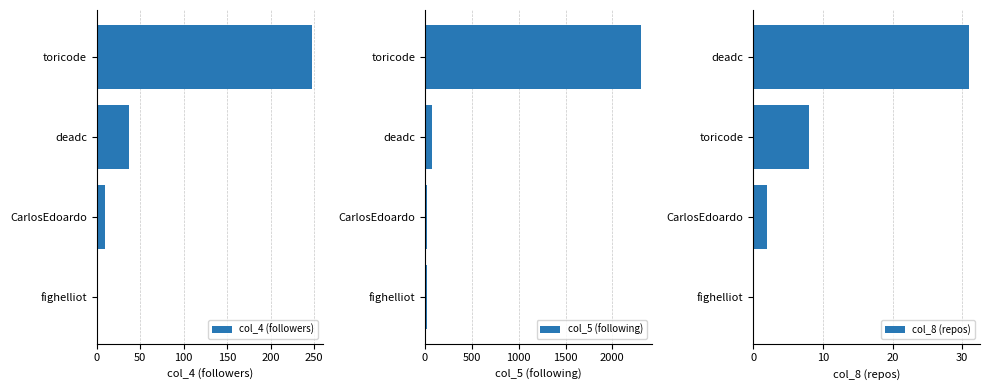

What is the difference between the maximum and second lowest values in the col_4 (followers) series?

238